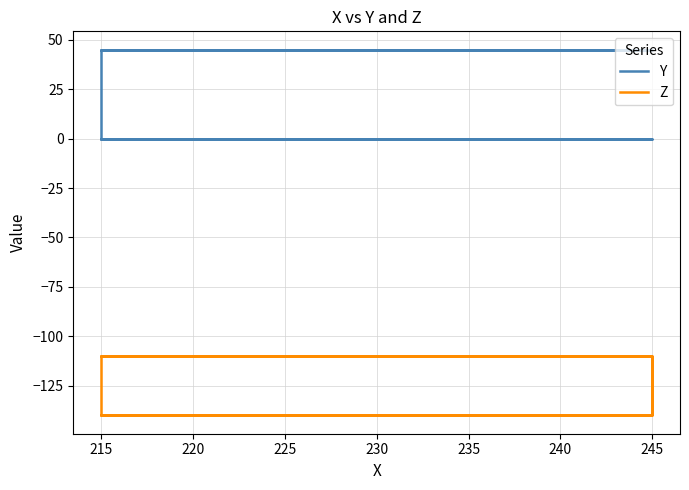

Between 220 and 225, which series saw the biggest shift?

Y